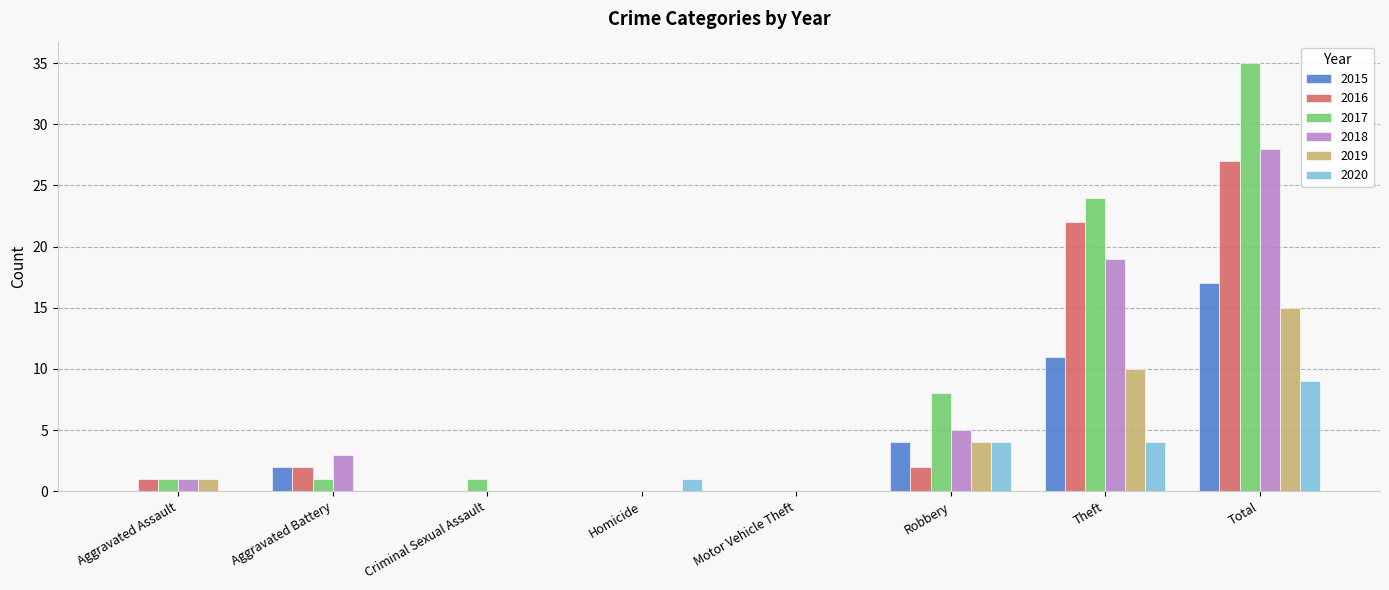

Count the number of data series in this chart.

6